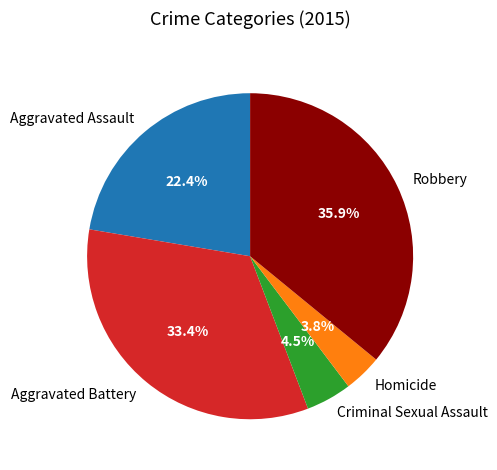

What percentage is NOT represented by Robbery?

64.1%